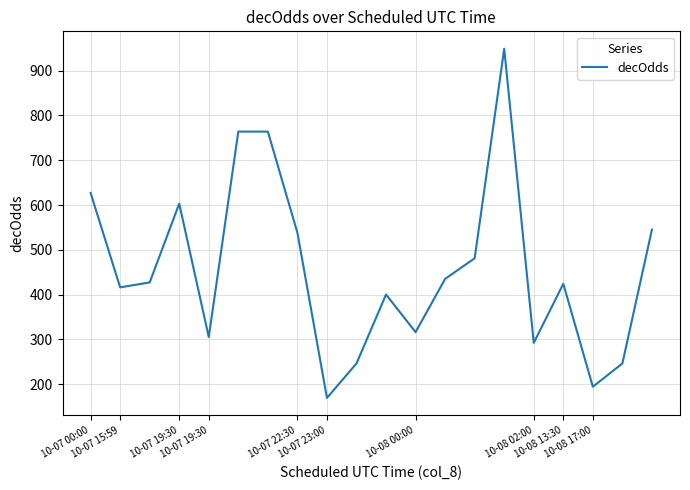

What is the smallest value displayed?

169